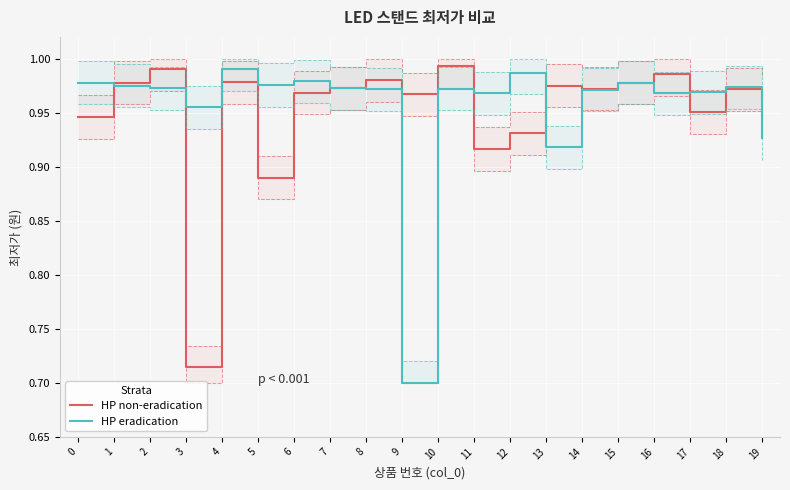

Does the chart display data point markers on the line(s)?

No